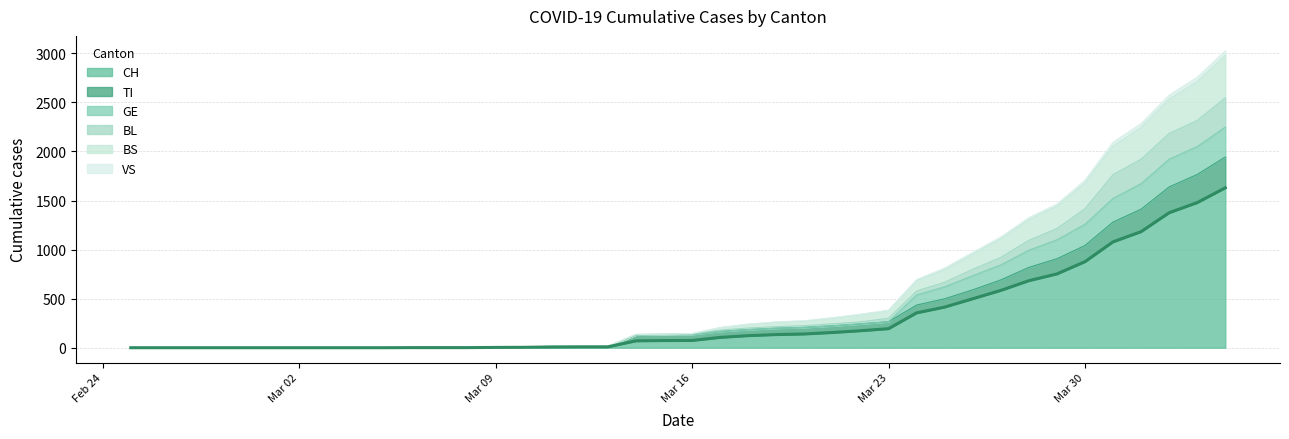

Is it true that VS equals 0 at 2020-02-27?

True